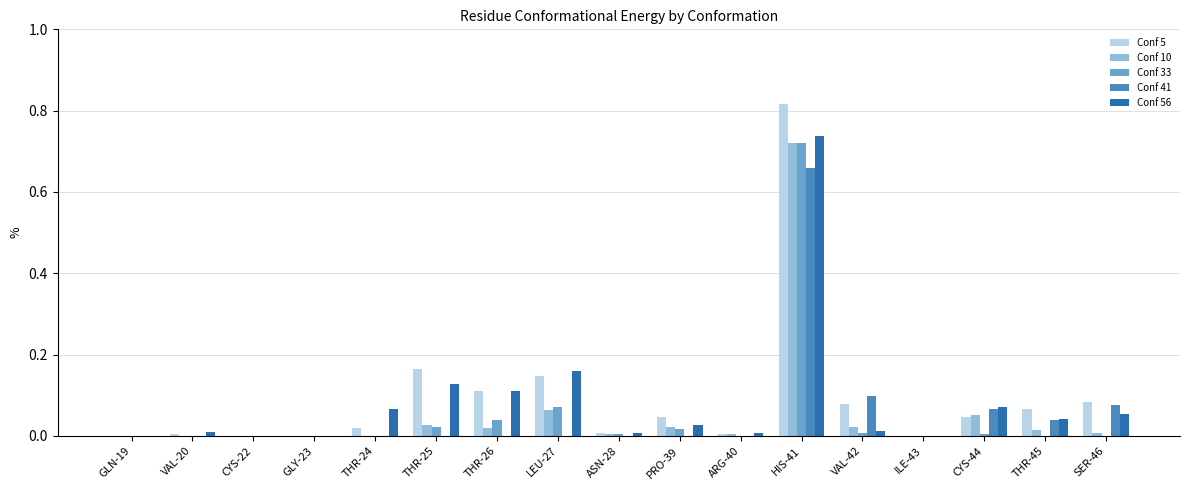

What is the sum of all Conf 56 values?

1.4